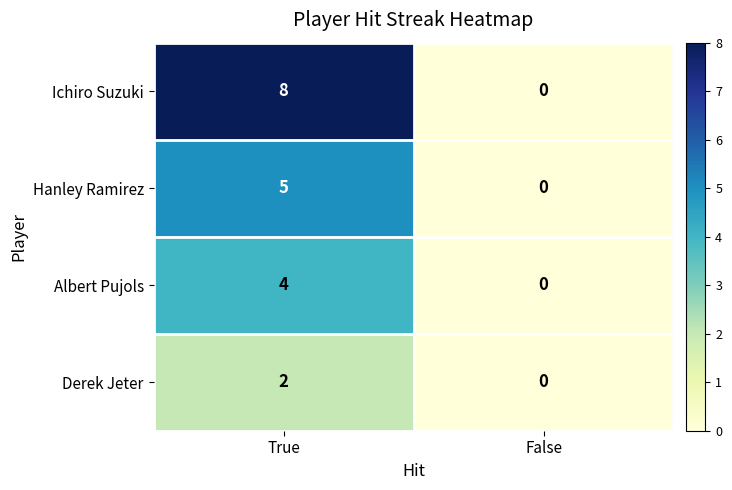

The Hanley Ramirez series shows 2 at True. True or false?

False